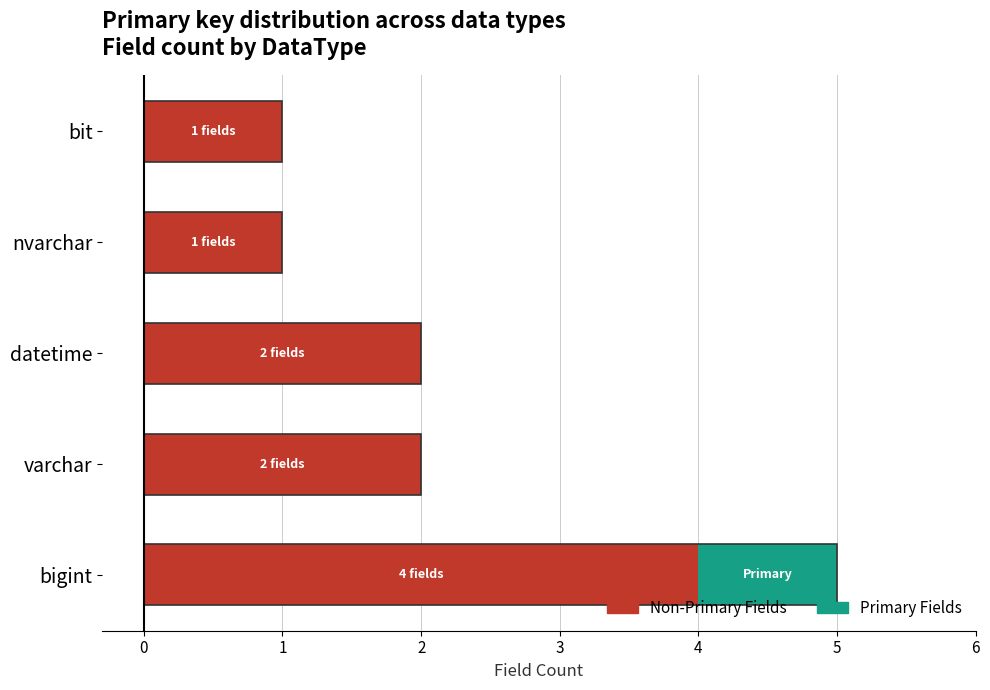

Reading right to left, extract all data points from this chart.

Non-Primary Fields: 4=1	3=1	2=2	1=2	0=4
Primary Fields: 4=0	3=0	2=0	1=0	0=1